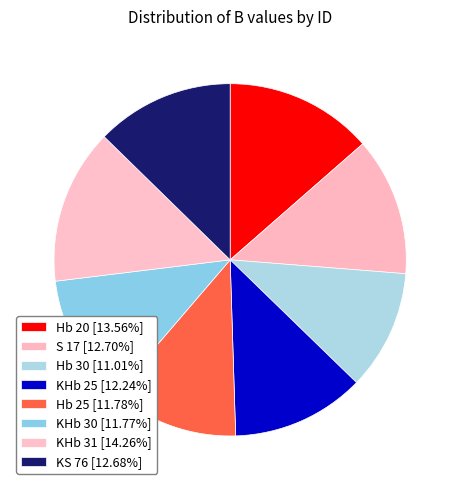

What percentage is the Hb 30 slice, to the nearest percent?

11%